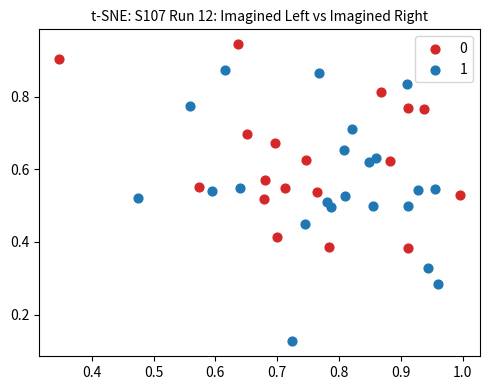

Which series has the largest Y range (max minus min)?

1